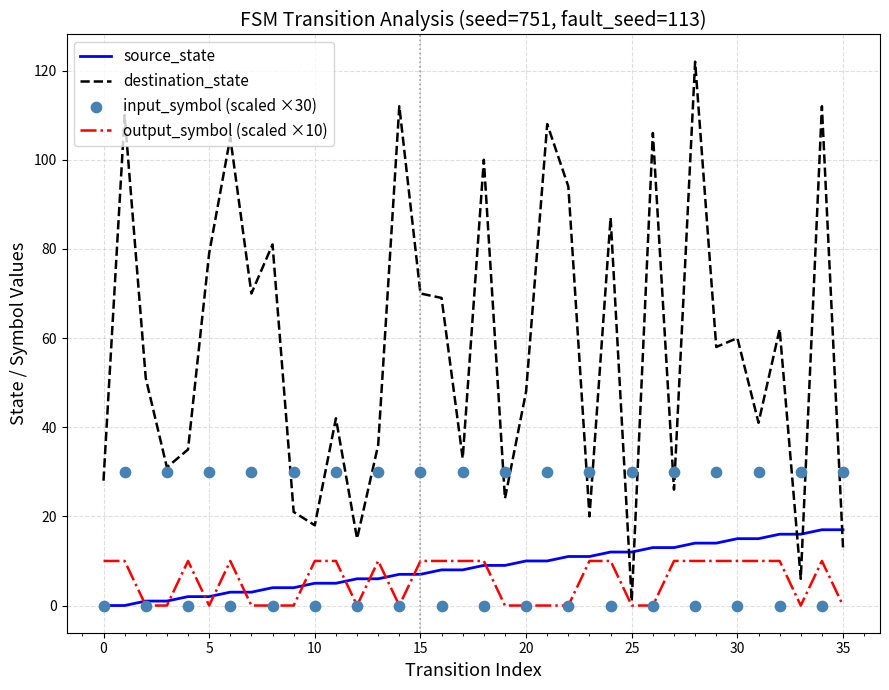

Which series contains the lowest Y value?

source_state